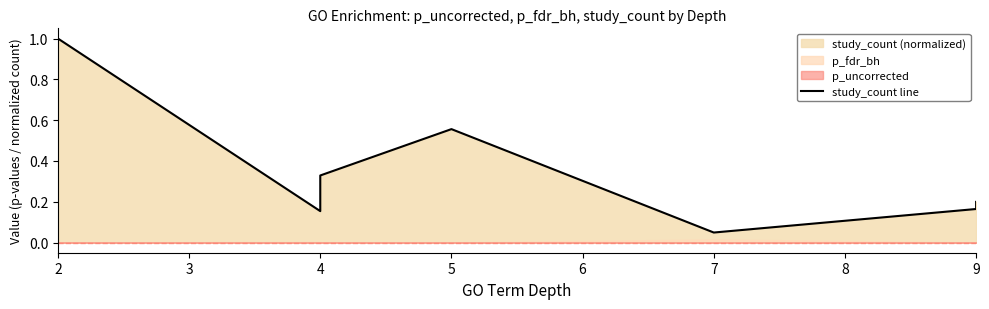

Between 9 and 2, which is larger?

2